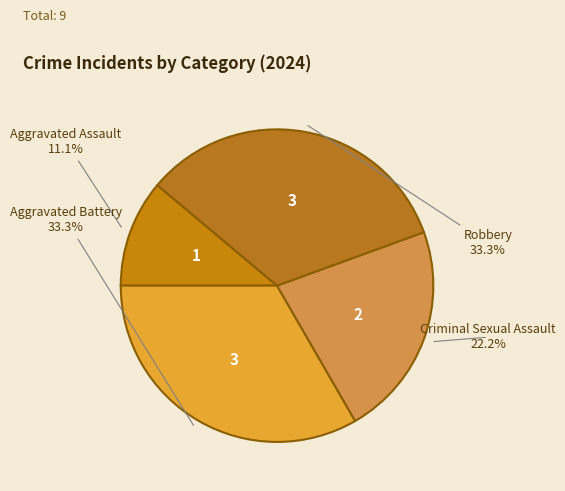

Count the number of slices in the pie.

4